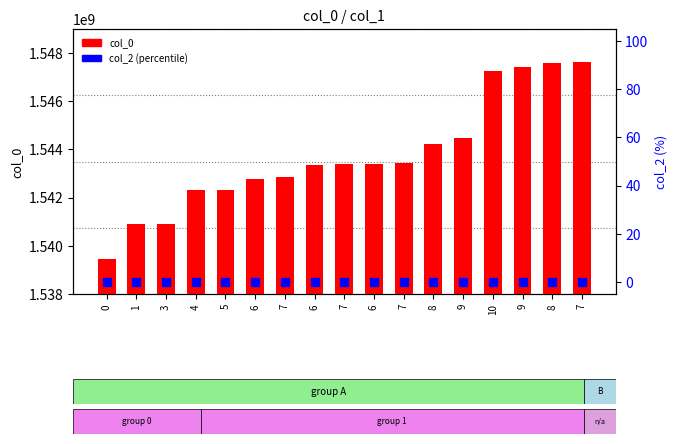

True or false: col_0 has a value of 1540908387 at 3.

True